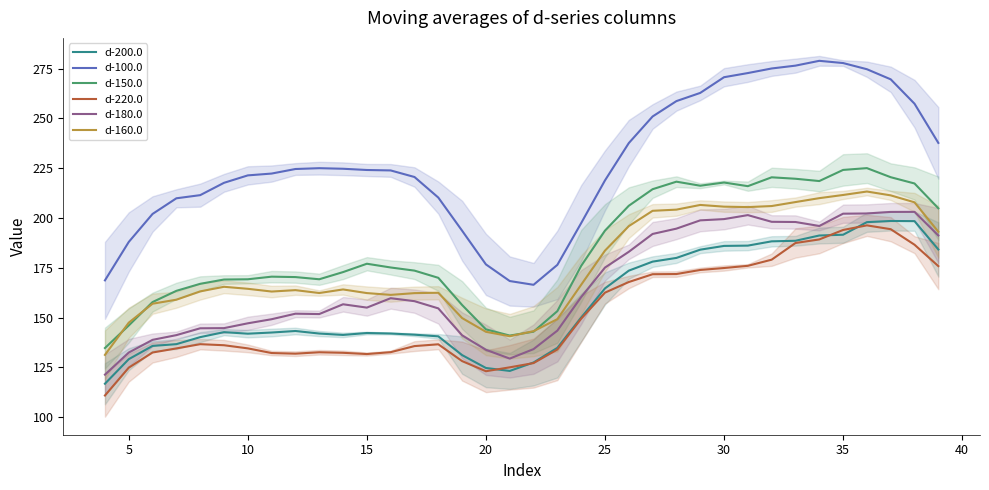

What is the average value of the d-100.0 series?

227.6